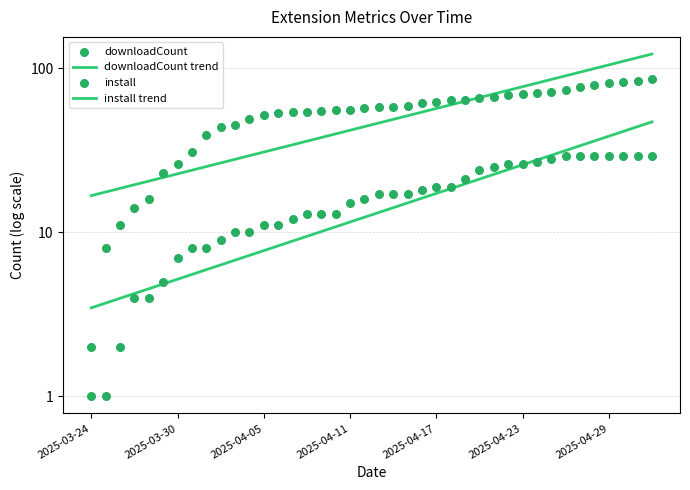

Which series reaches the maximum Y coordinate?

downloadCount